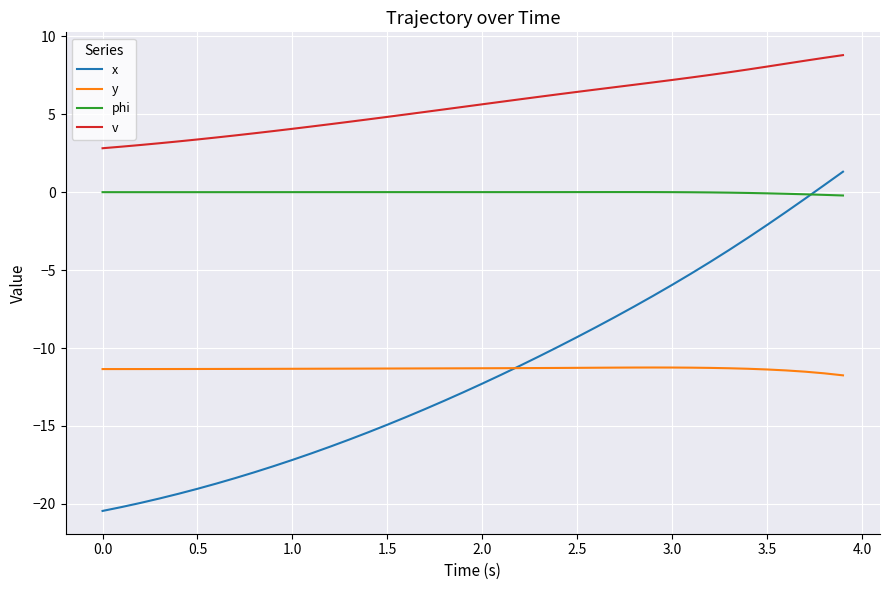

What is the smallest value displayed?

-20.5